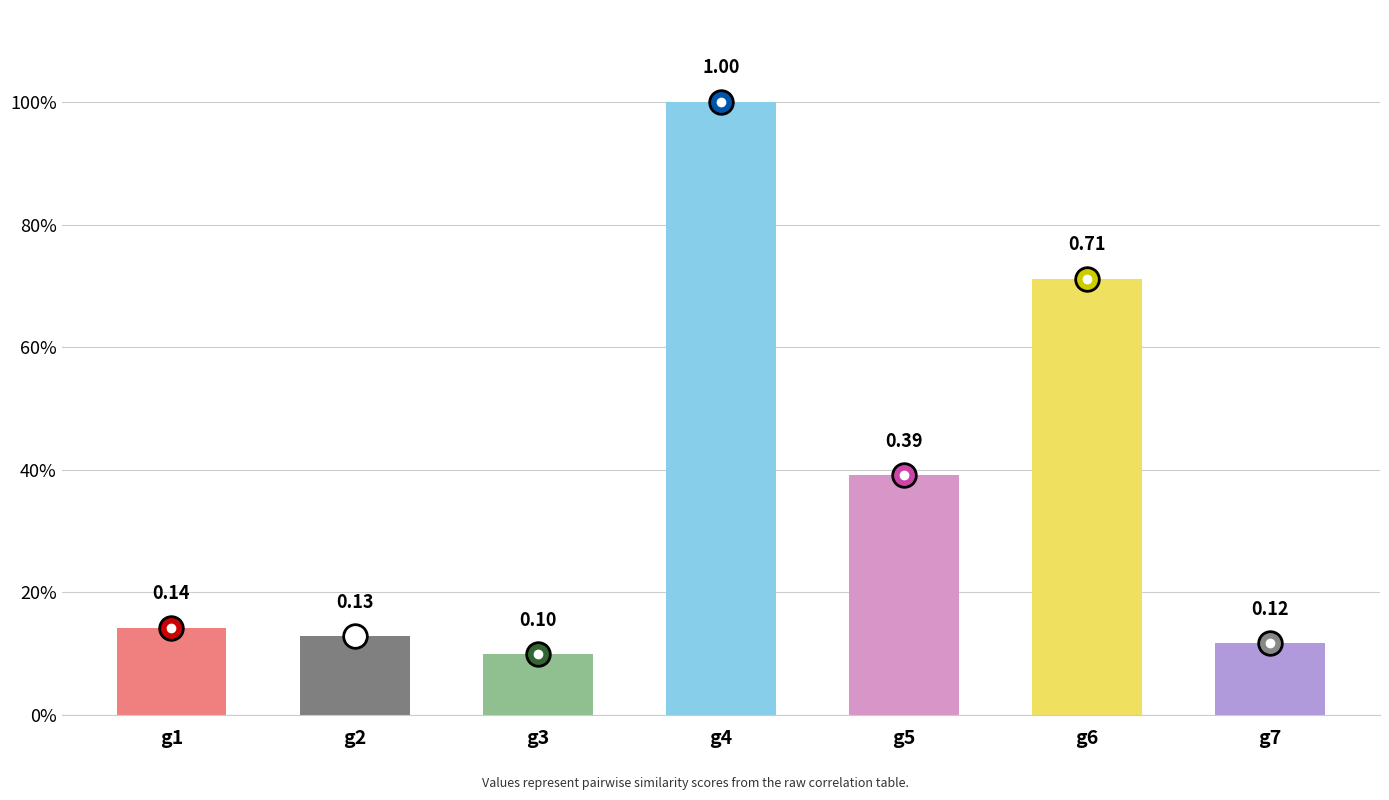

The value at g2 is 0.1. True or false?

True